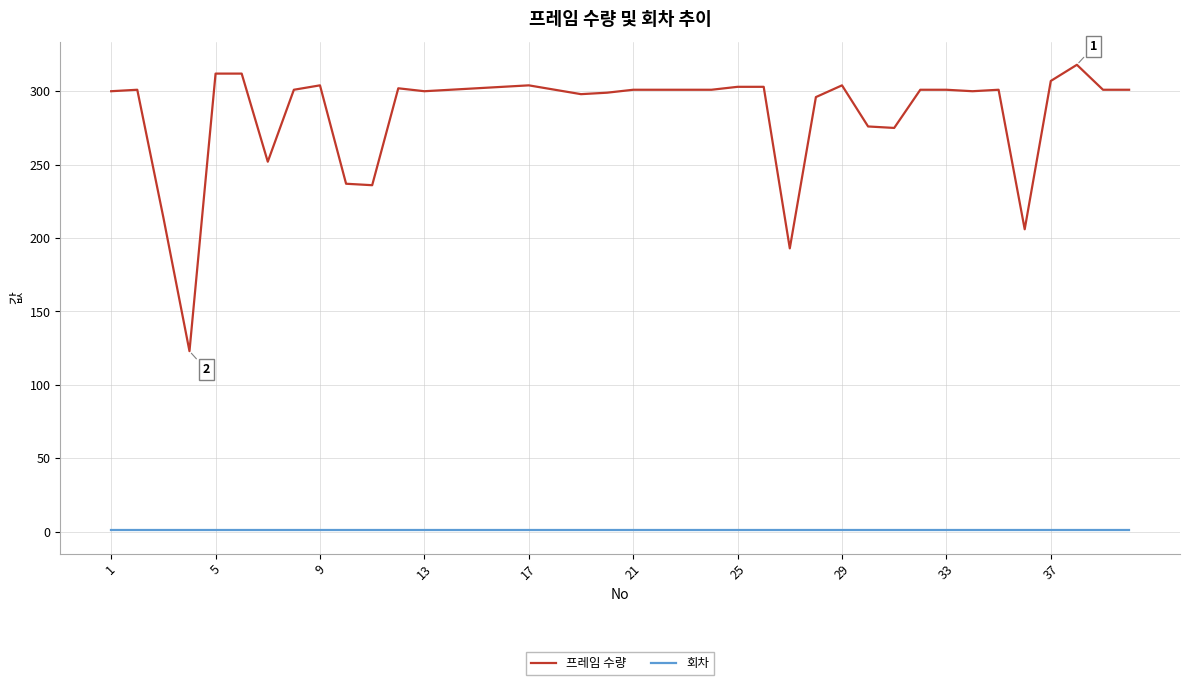

What is the difference between the maximum and minimum values in the 프레임 수량 series?

195